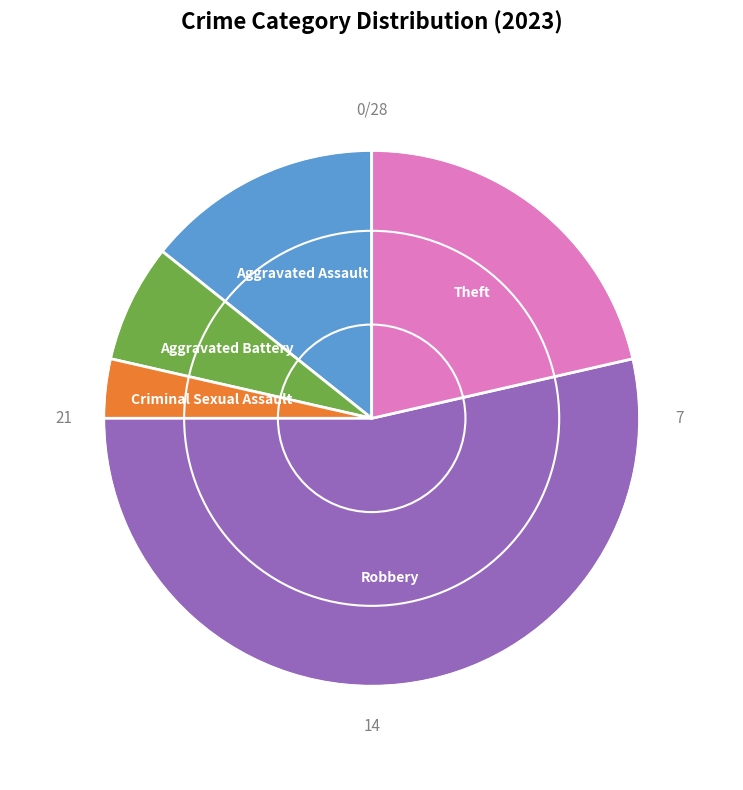

Approximately how many times larger is the value at Robbery compared to Theft?

2.5